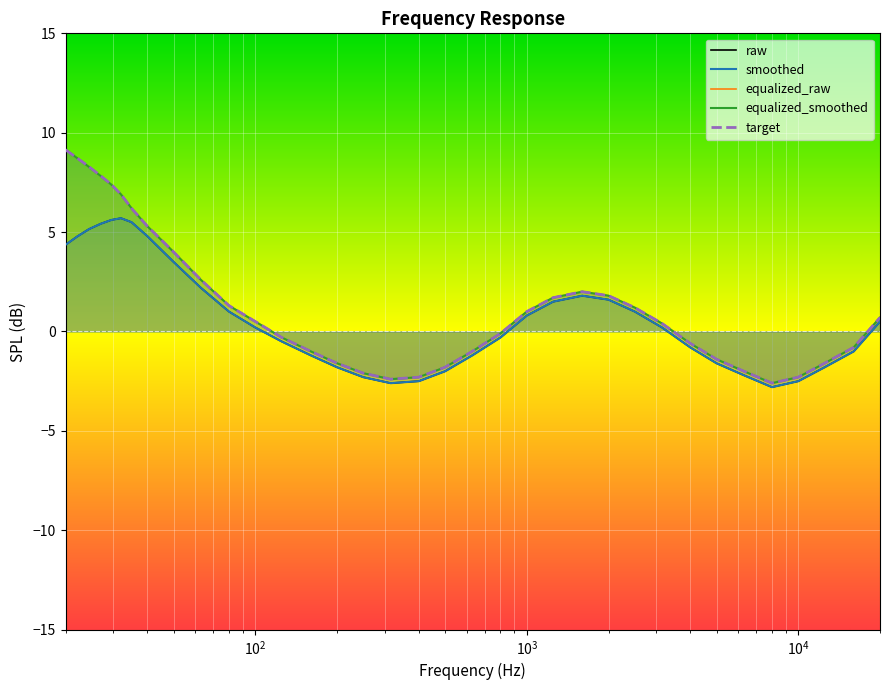

What are all the series names shown in the legend?

raw, smoothed, equalized_smoothed, equalized_raw, target